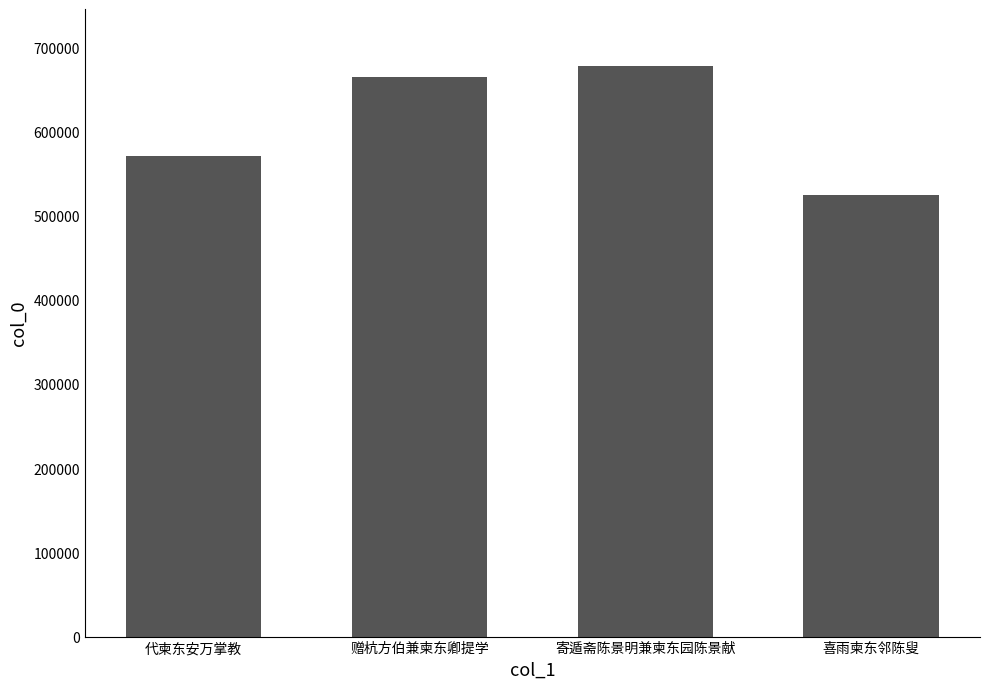

What is the ratio of the value at 代柬东安万掌教 to the value at 喜雨柬东邻陈叟?

1.1